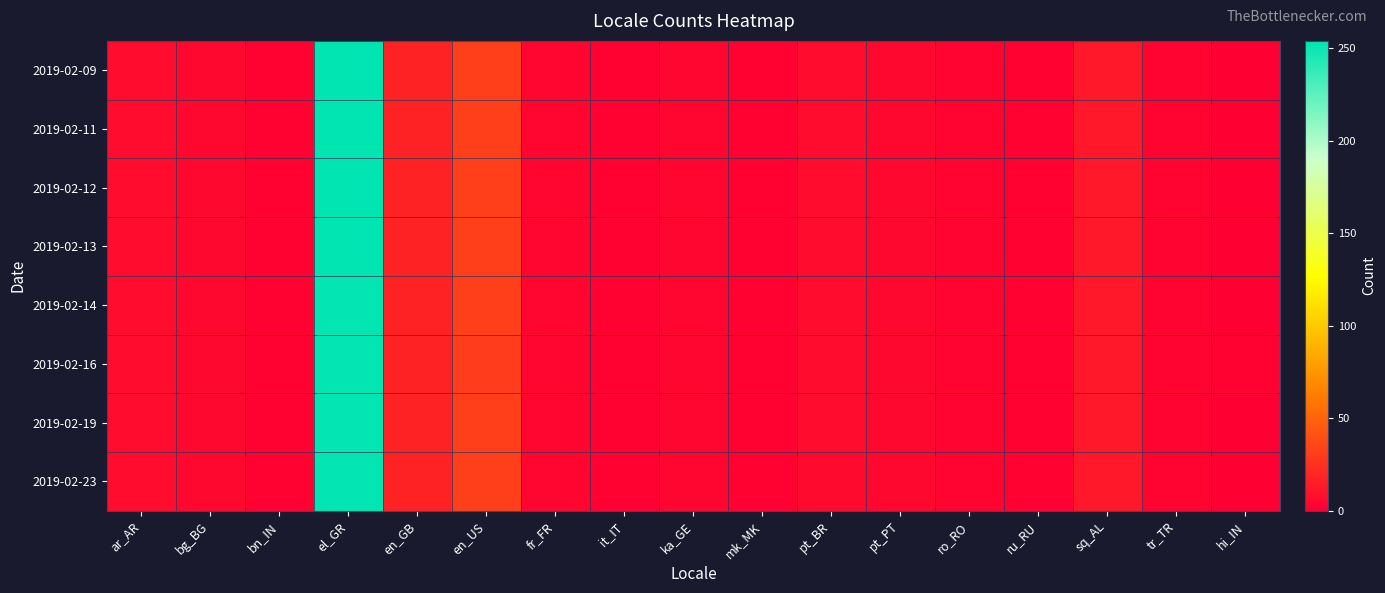

Which series has the largest total across all categories?

2019-02-09